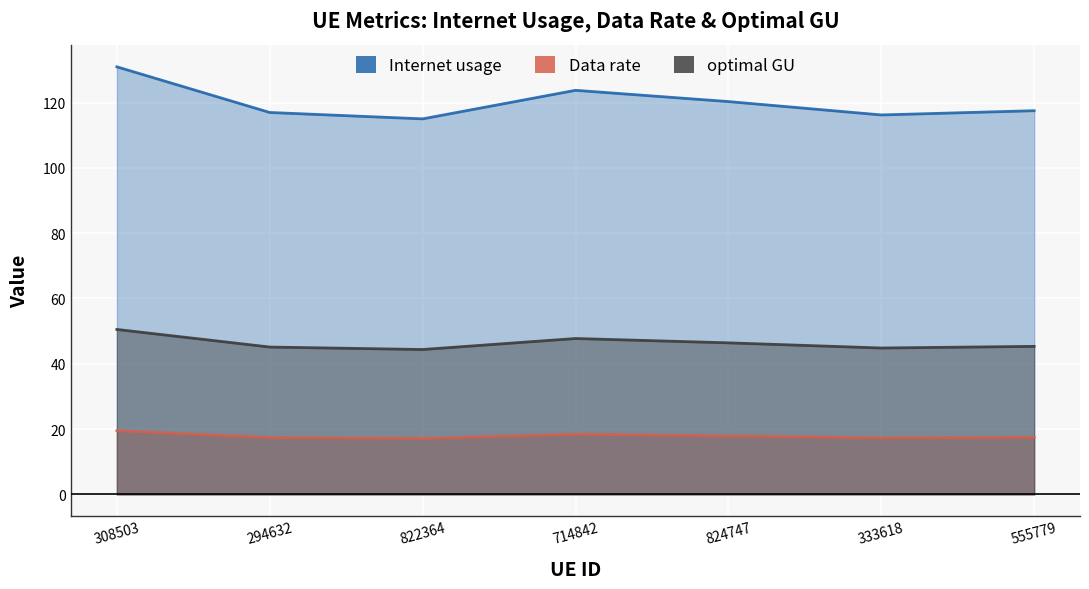

At which label does optimal GU first exceed 45?

308503